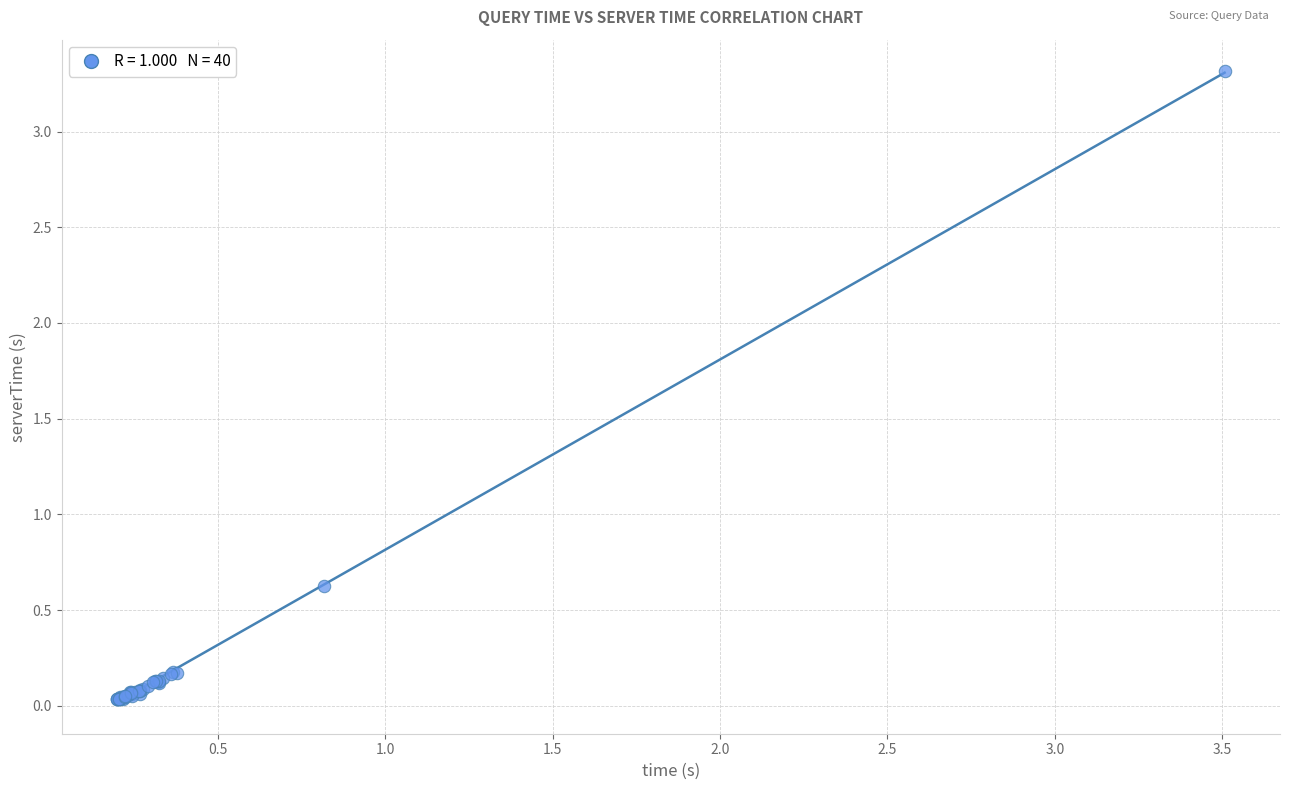

What Y value in the scatter plot is closest to 1?

0.6